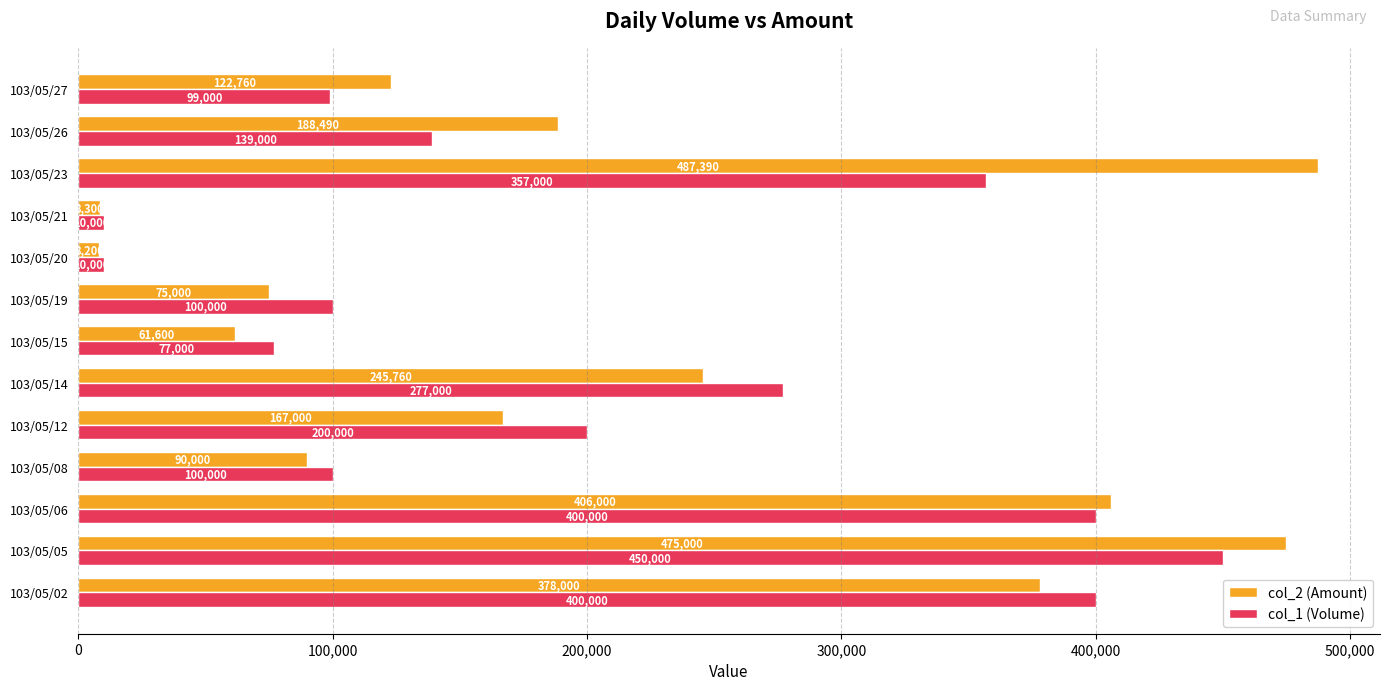

What is the difference between the second highest and second lowest values in the col_1 (Volume) series?

390000